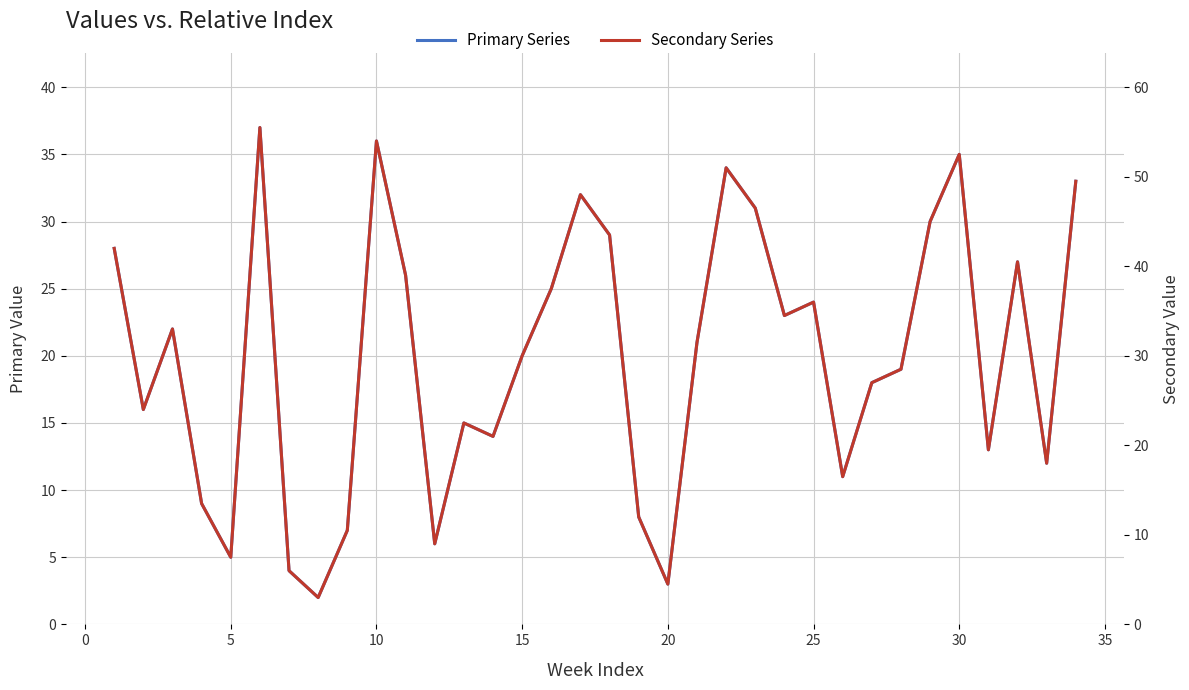

True or false: Primary Series has a value of 18.0 at 10.

False